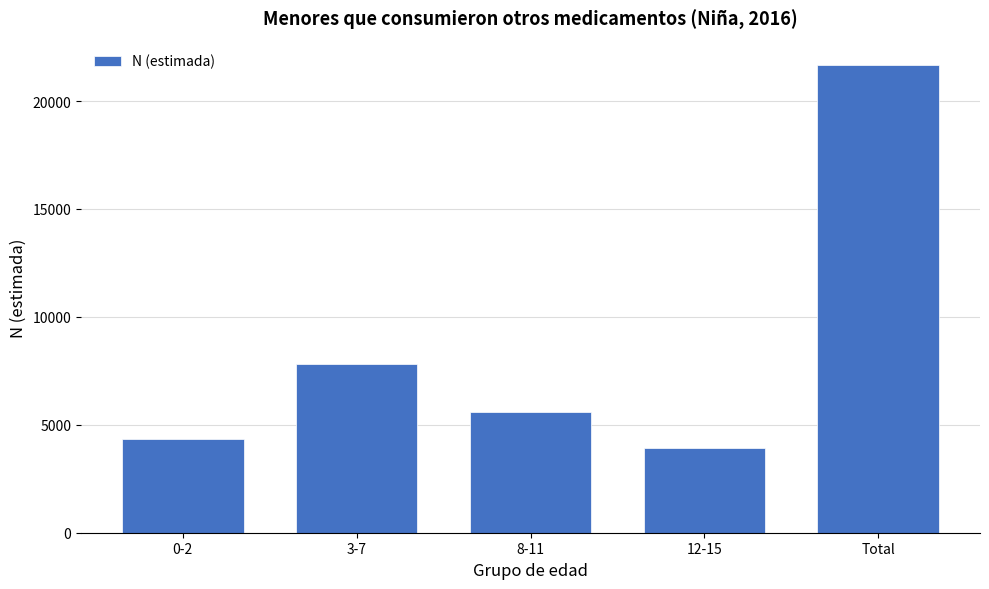

Reading left to right, list all the values displayed in this chart.

0-2=4328	3-7=7828	8-11=5587	12-15=3925	Total=21668